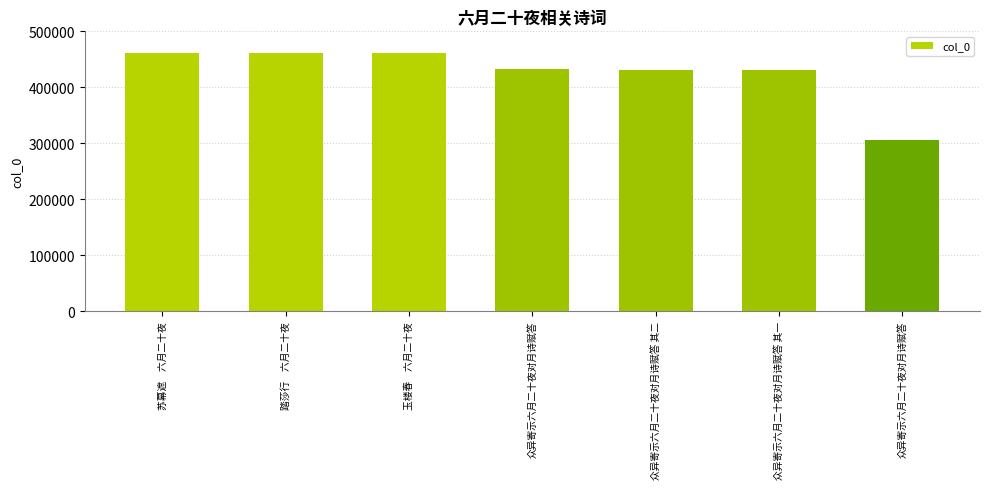

Where is the data nearest to the value 383117?

众异寄示六月二十夜对月诗赋答 其一